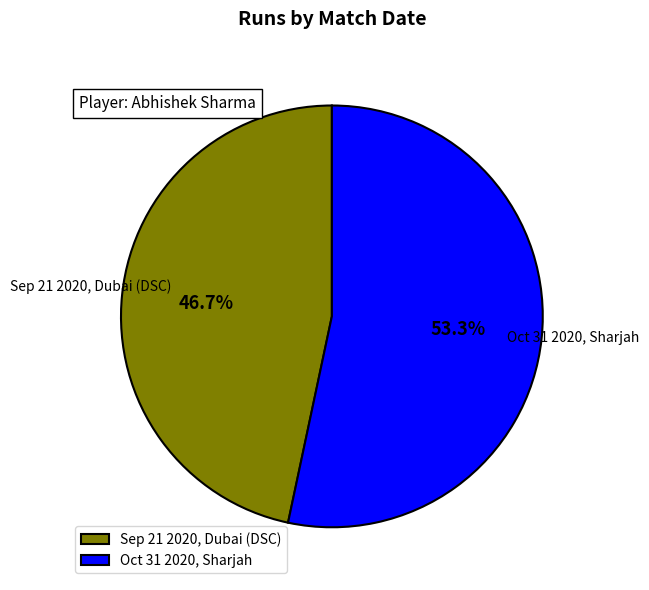

Which has a higher value, Sep 21 2020, Dubai (DSC) or Oct 31 2020, Sharjah?

Oct 31 2020, Sharjah